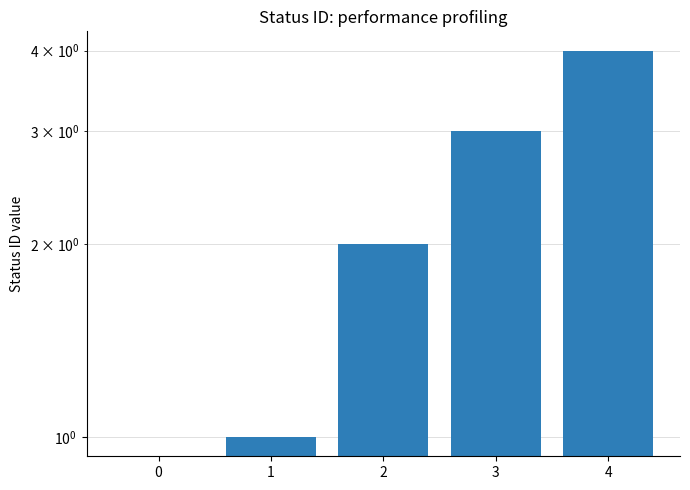

Is it true that the value at 4 is 3?

False